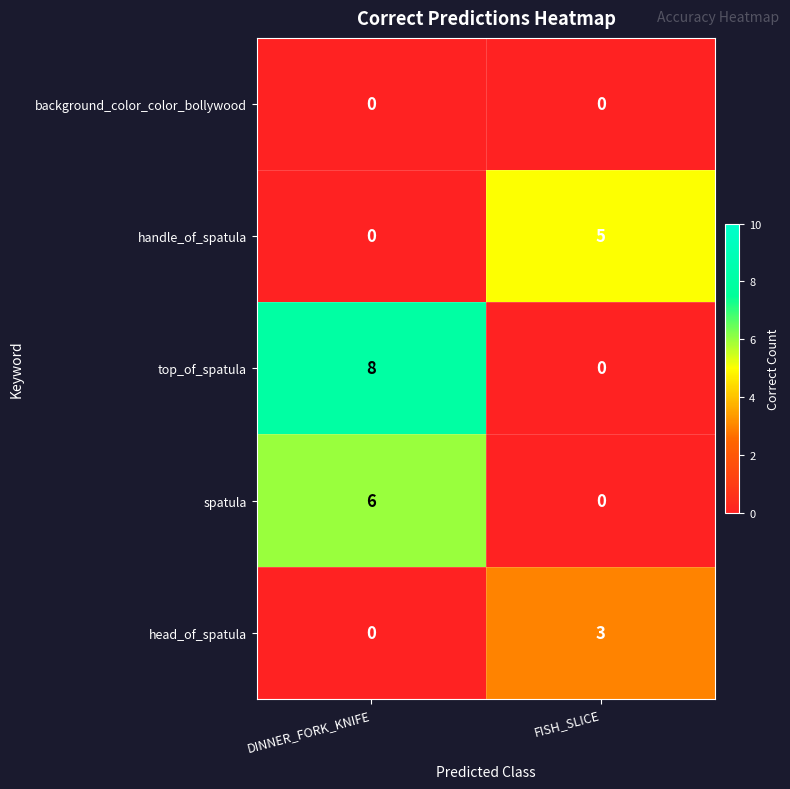

At how many categories does at least one series exceed 2?

2